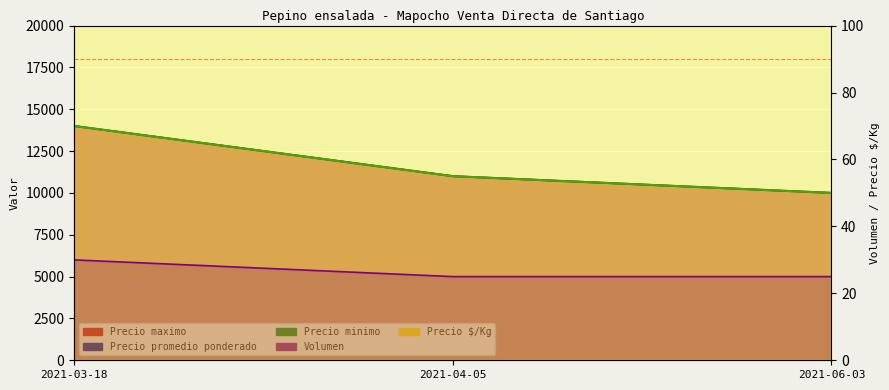

What position from the left is 2021-04-05?

2